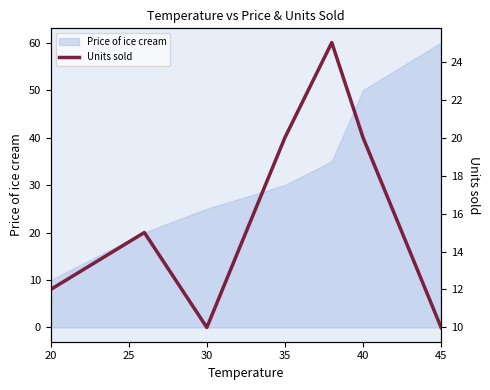

True or false: Price of ice cream has a value of 25 at 40.

False